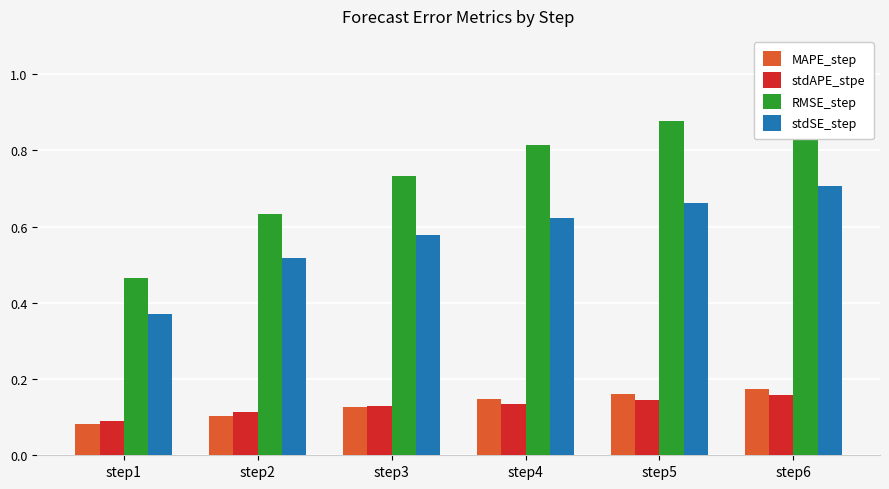

Count the stdAPE_stpe values in the range 0 to 1.

6